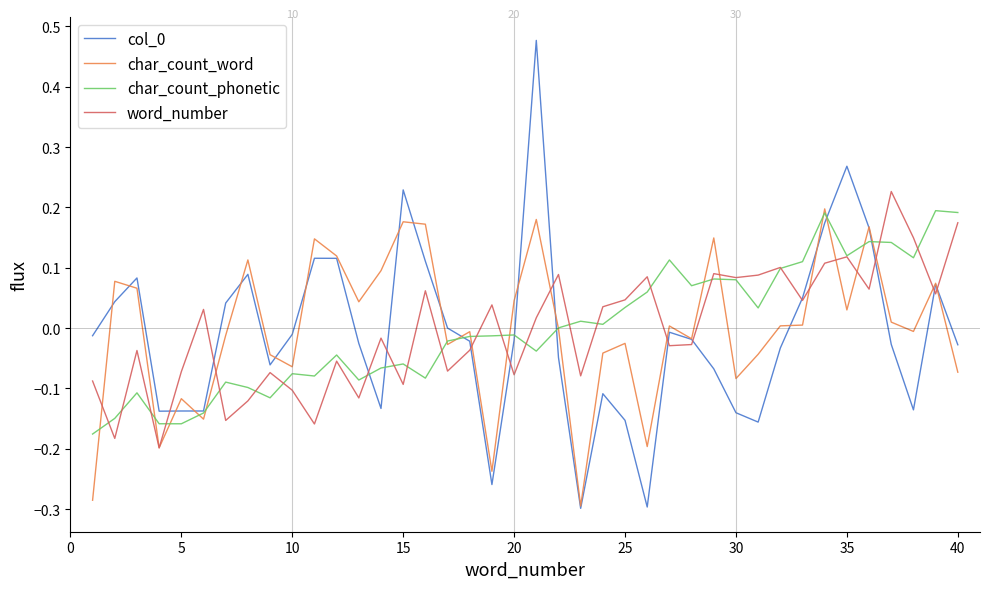

Is this an area chart (filled region under the line)?

No